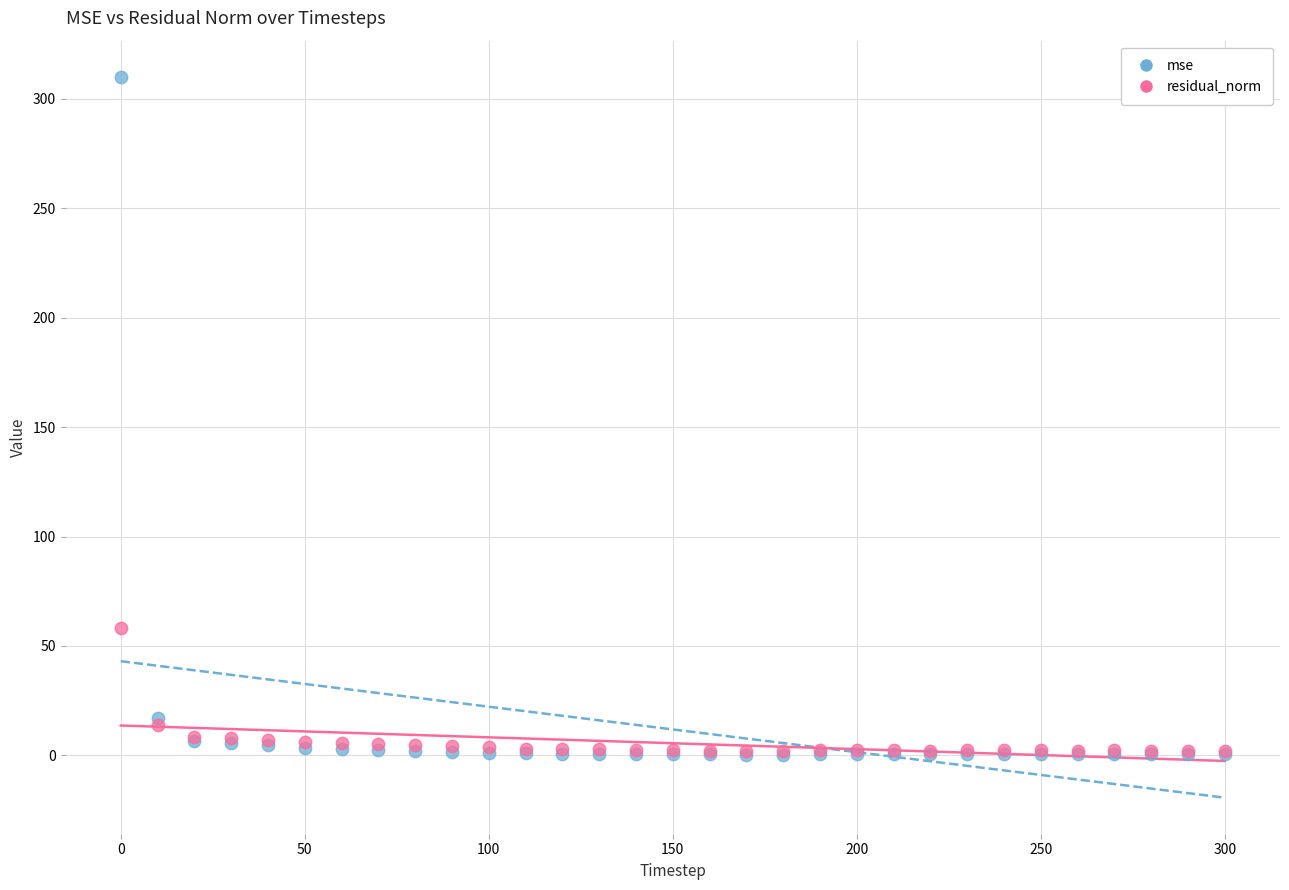

Across all series, what Y value is closest to 155?

58.4